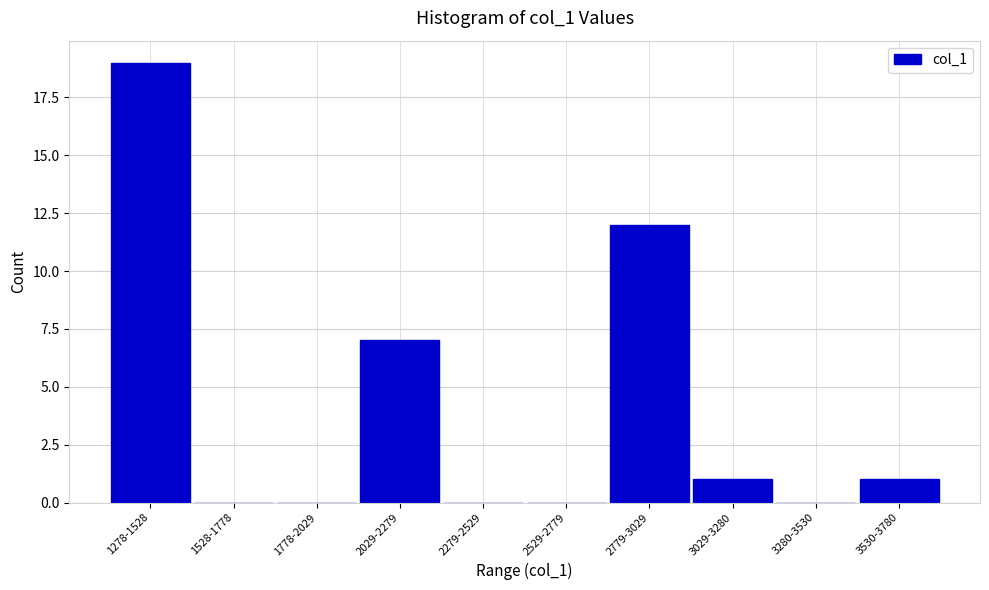

Reading left to right, list all the values displayed in this chart.

1278-1528=19	1528-1778=0	1778-2029=0	2029-2279=7	2279-2529=0	2529-2779=0	2779-3029=12	3029-3280=1	3280-3530=0	3530-3780=1